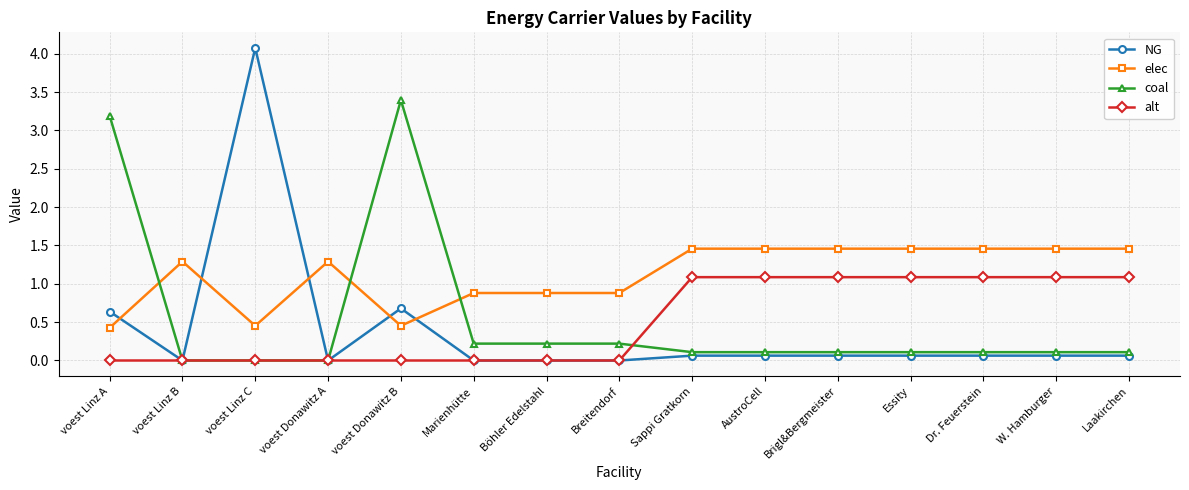

Which series has the widest spread of values?

NG